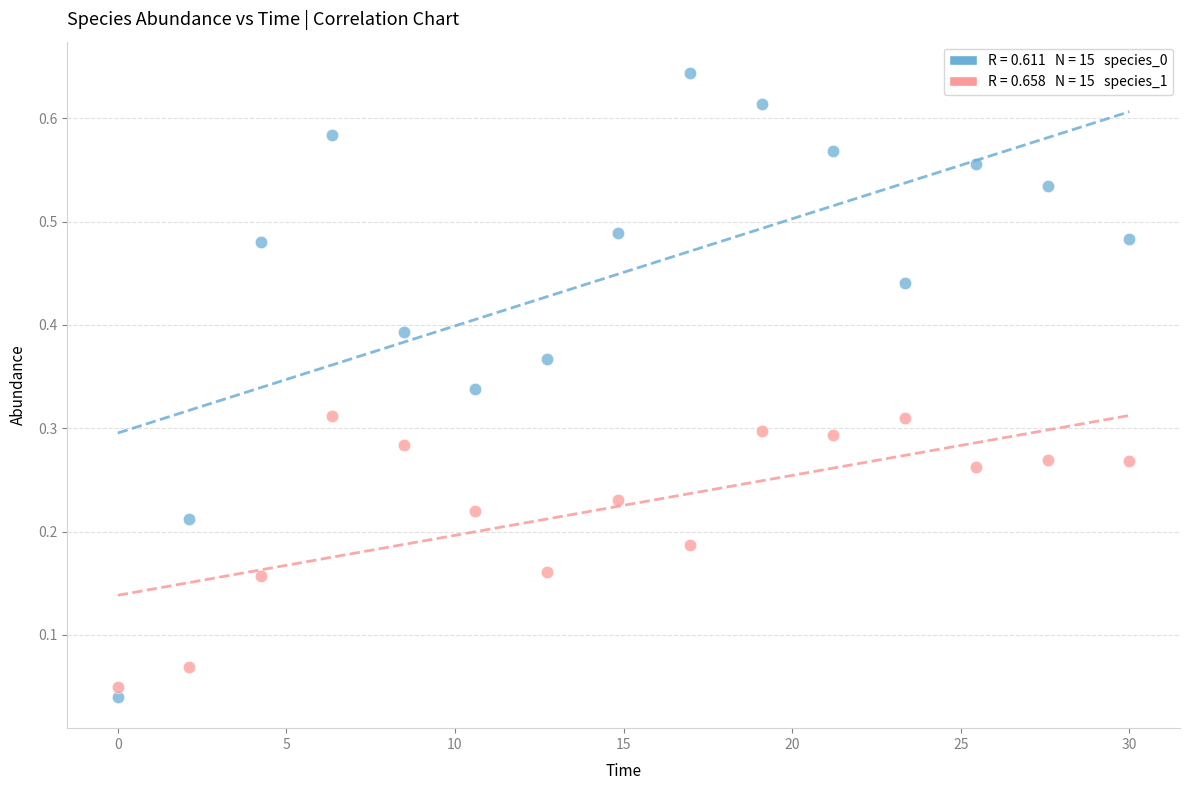

Across all data points, what is the range of X values (max minus min)?

30.0